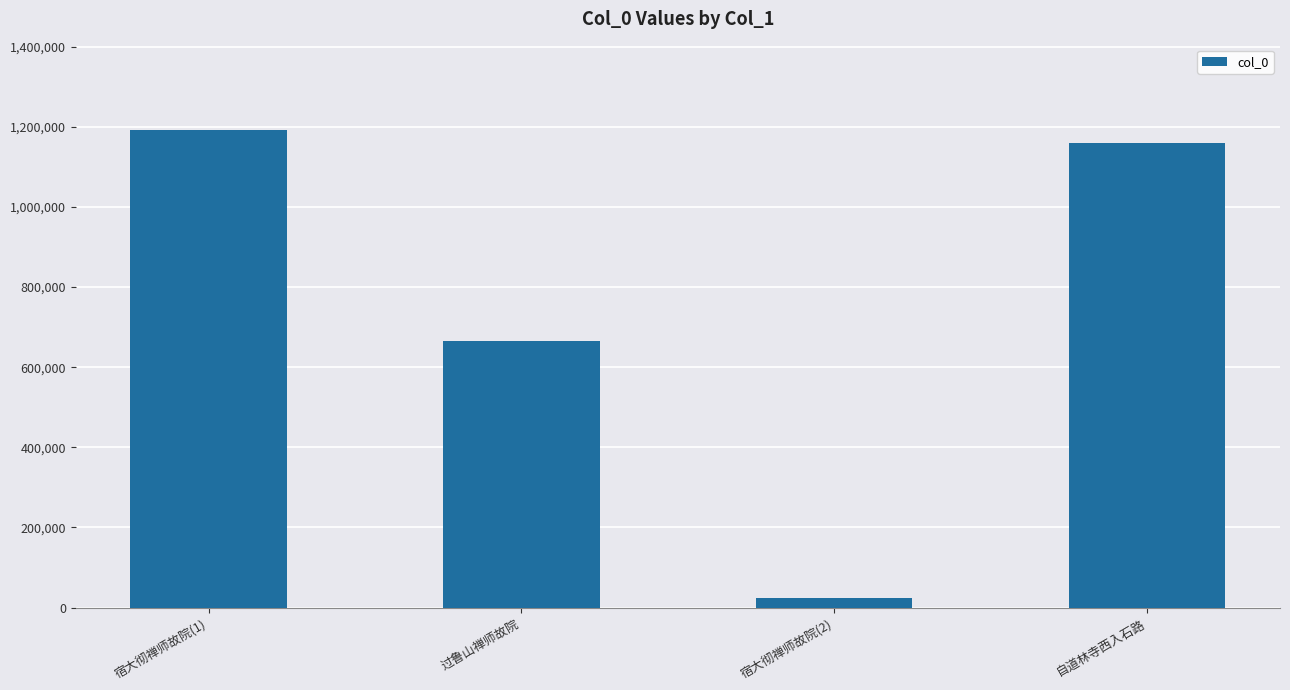

The value at 过鲁山禅师故院 is 942419. True or false?

False